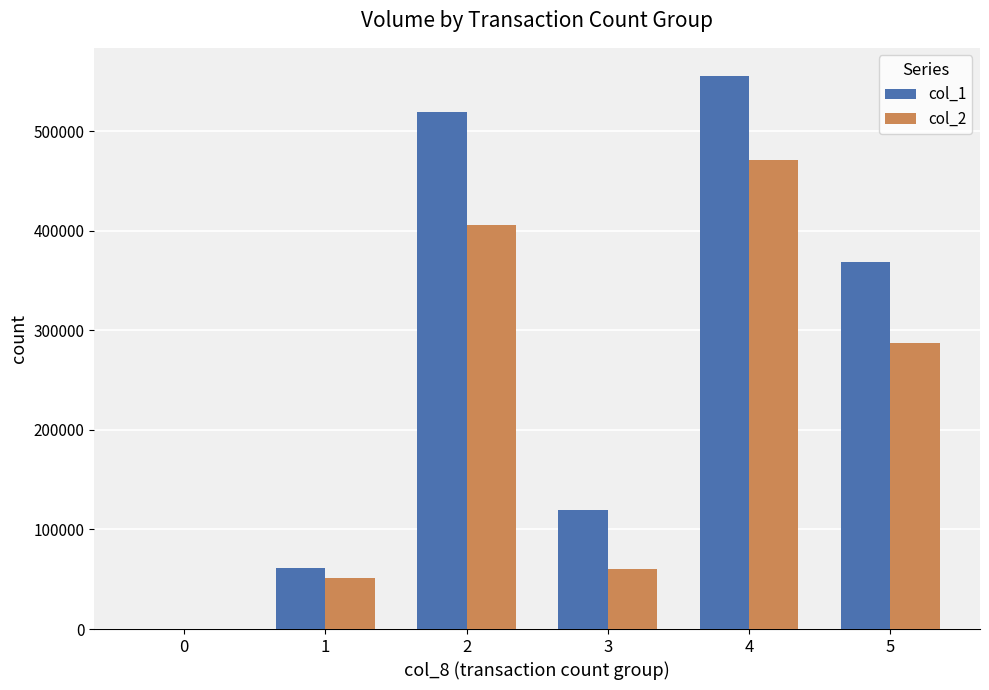

Does the chart contain stacked bars?

No